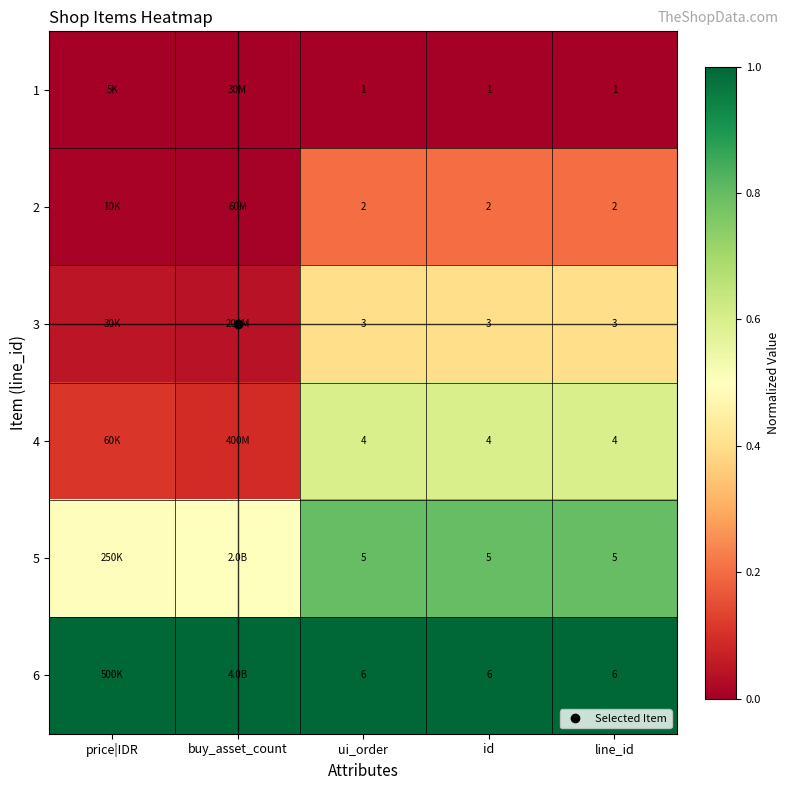

Is the value of 1 at id greater than the value of 3 at id?

No